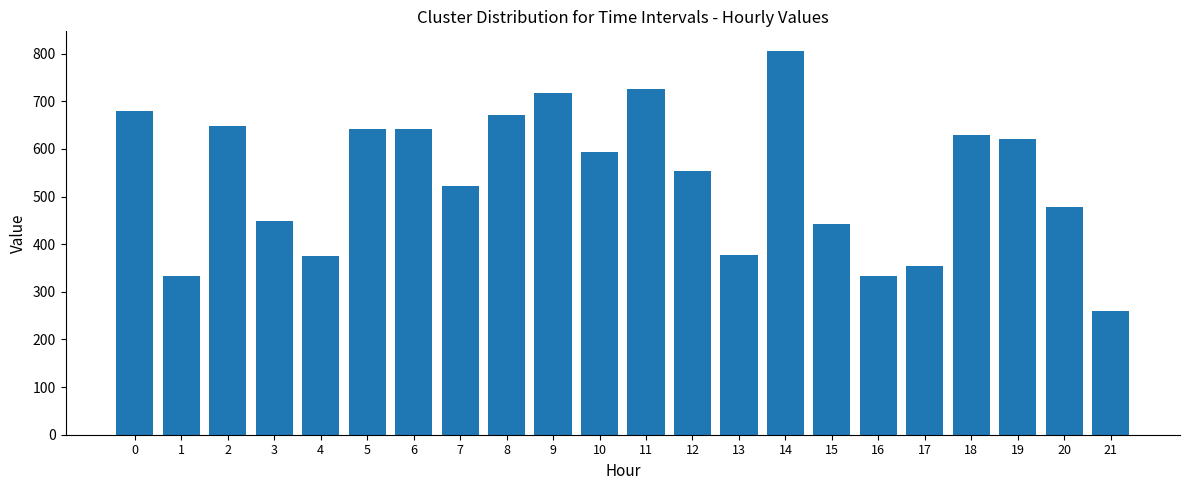

The value at 17 is 169.1. True or false?

False